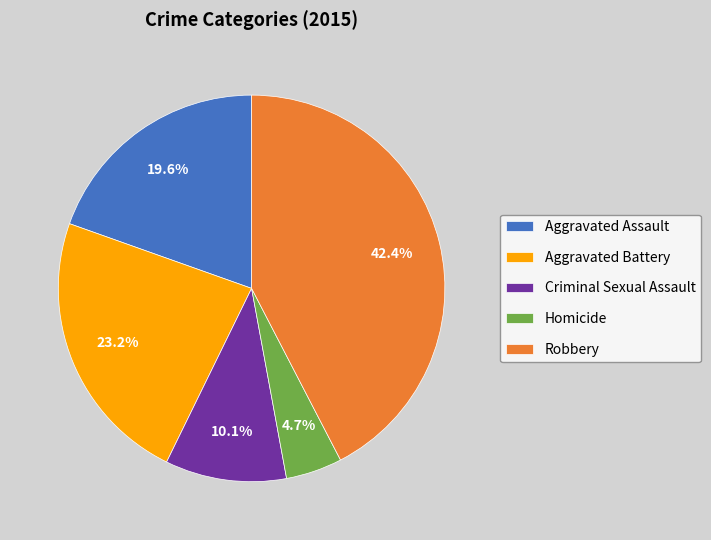

Does Homicide account for over 50% of the chart?

No